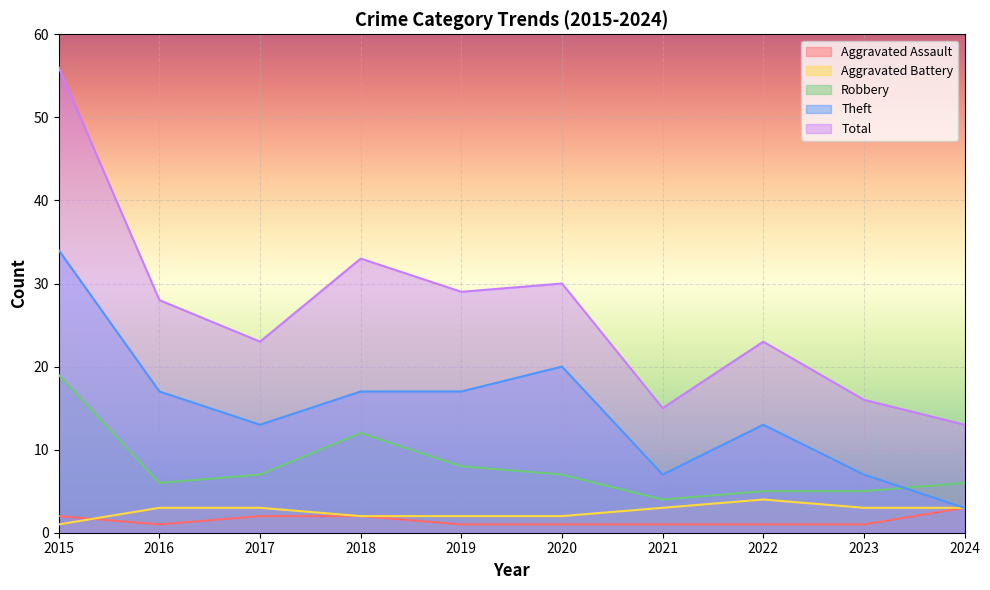

What is the greatest value displayed?

56